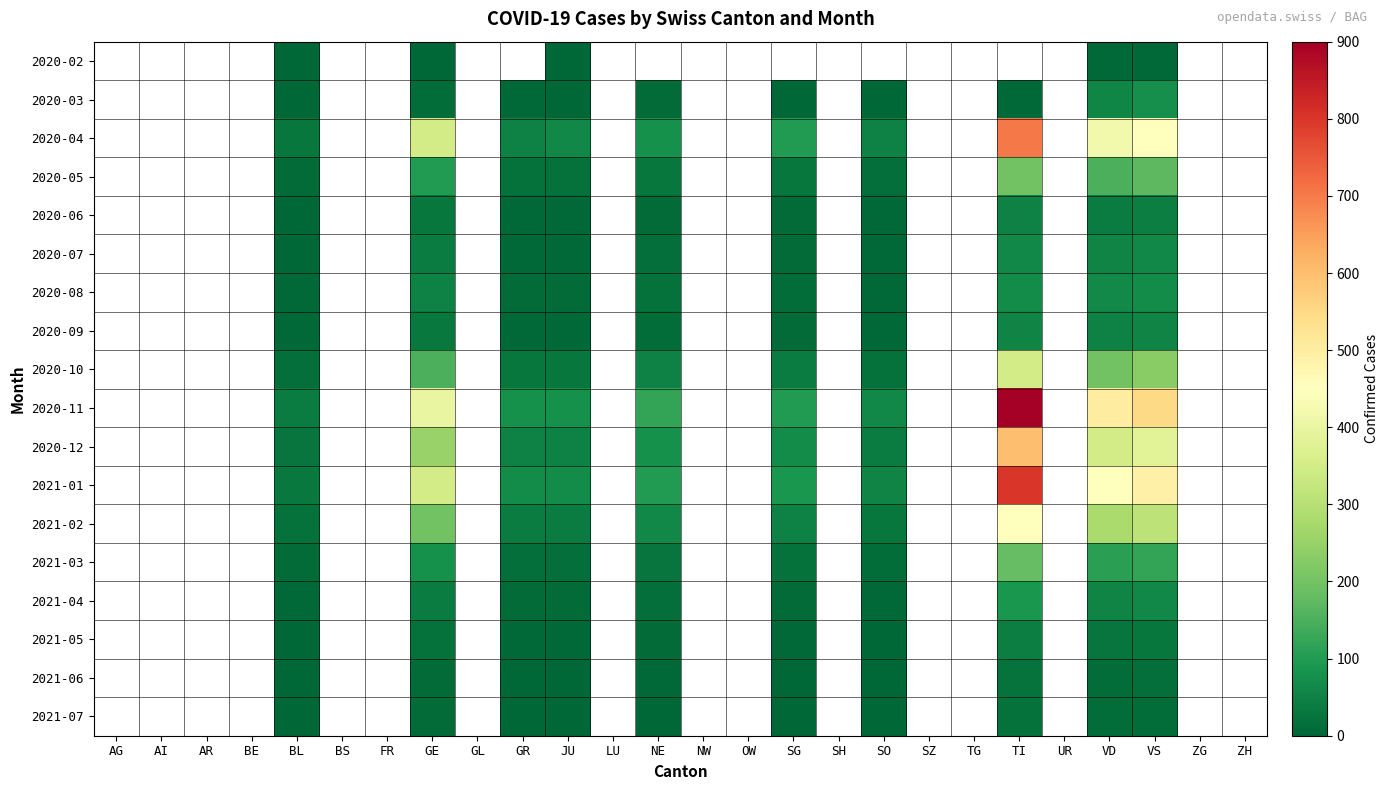

How many data points does each series have?

26